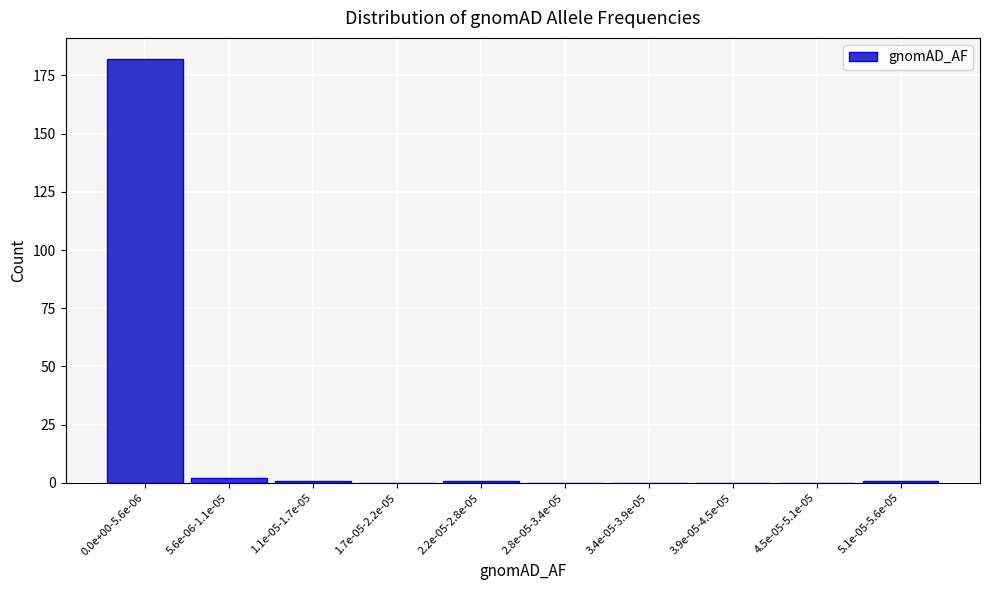

Reading left to right, list all the values displayed in this chart.

0.0e+00-5.6e-06=182	5.6e-06-1.1e-05=2	1.1e-05-1.7e-05=1	1.7e-05-2.2e-05=0	2.2e-05-2.8e-05=1	2.8e-05-3.4e-05=0	3.4e-05-3.9e-05=0	3.9e-05-4.5e-05=0	4.5e-05-5.1e-05=0	5.1e-05-5.6e-05=1